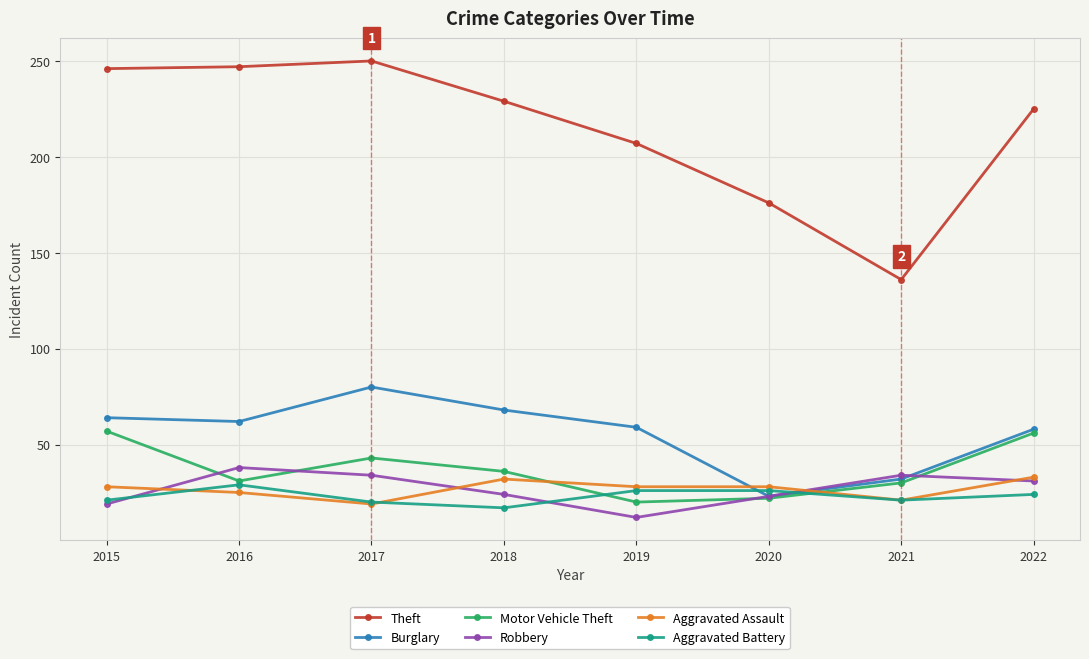

How many distinct data groups are displayed?

6